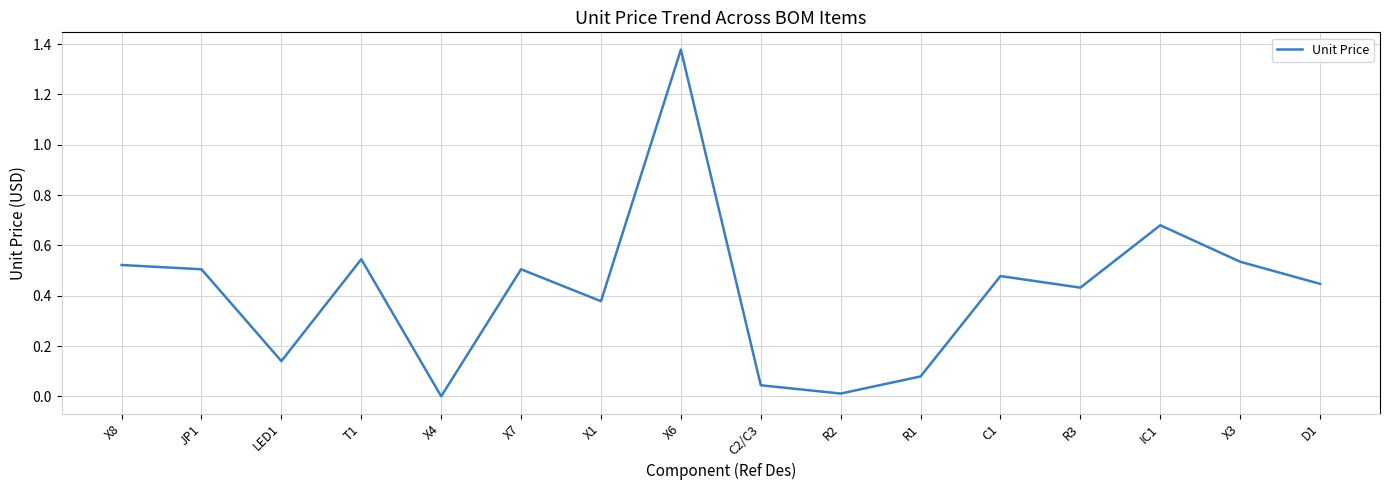

At which category does the chart reach its peak across all series?

X6